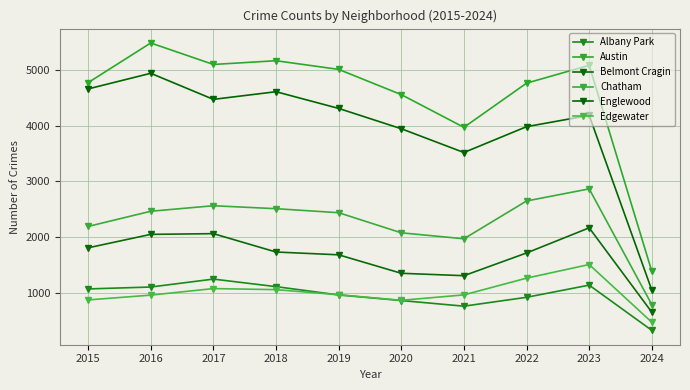

How many data points does each series have?

10